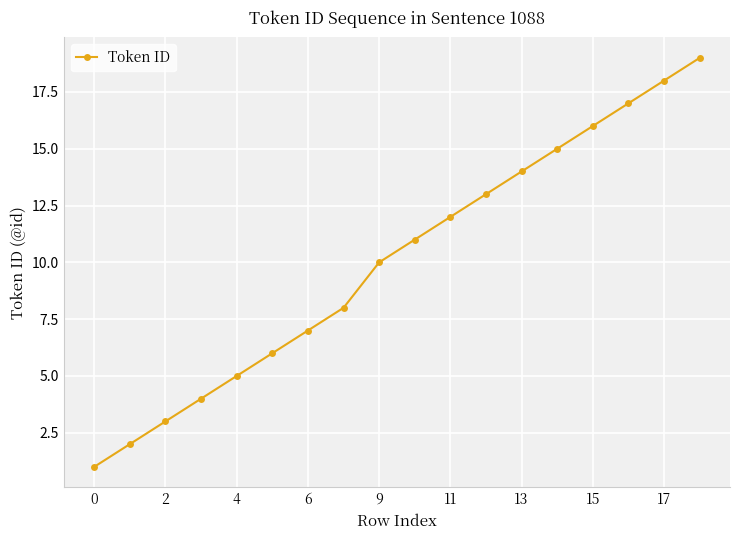

True or false: the data has more than 1 interior local peaks.

False